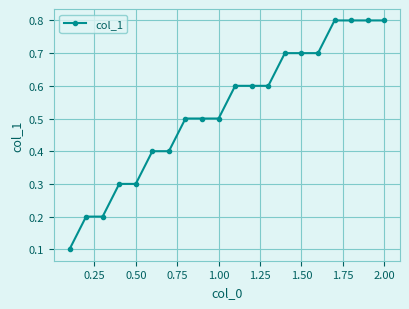

Reading right to left, what are all the values shown in this chart?

0.8	0.8	0.8	0.8	0.7	0.7	0.7	0.6	0.6	0.6	0.5	0.5	0.5	0.4	0.4	0.3	0.3	0.2	0.2	0.1